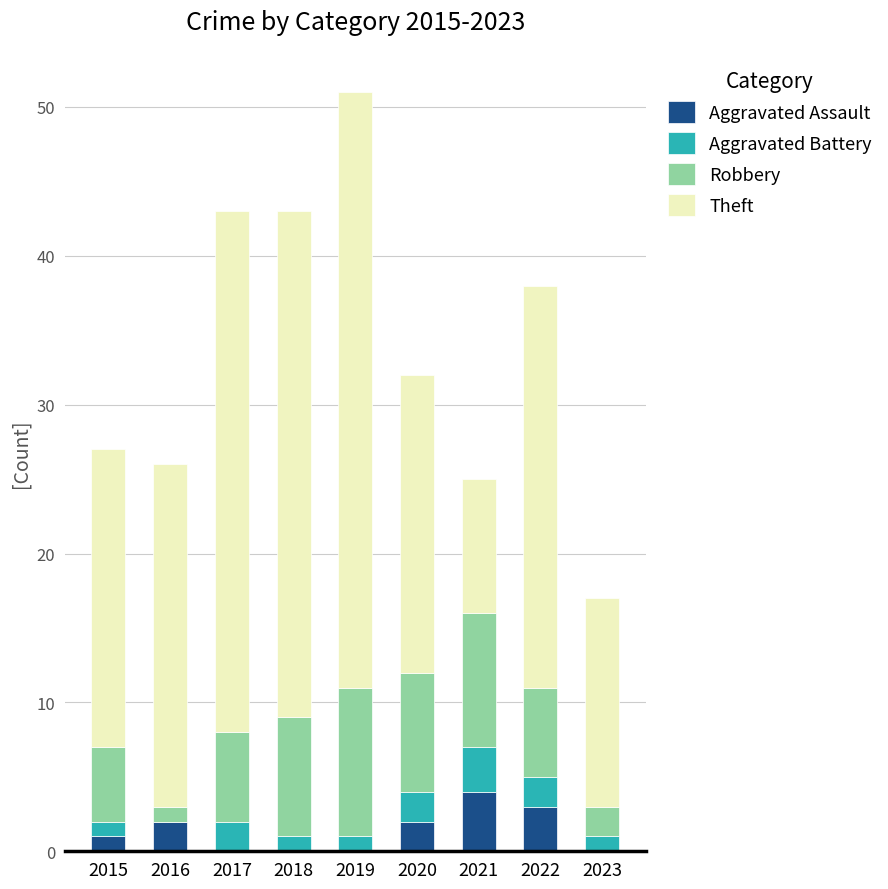

What is the highest value of the Aggravated Assault series?

4